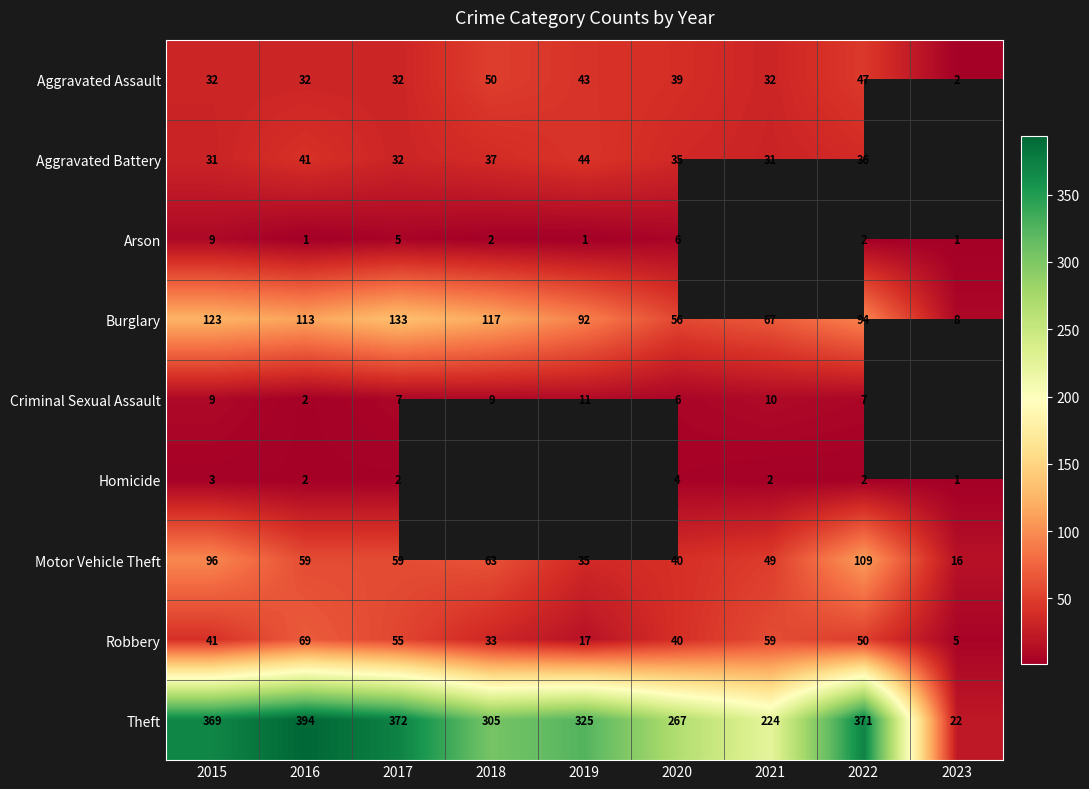

At which label does Burglary reach its minimum?

2023